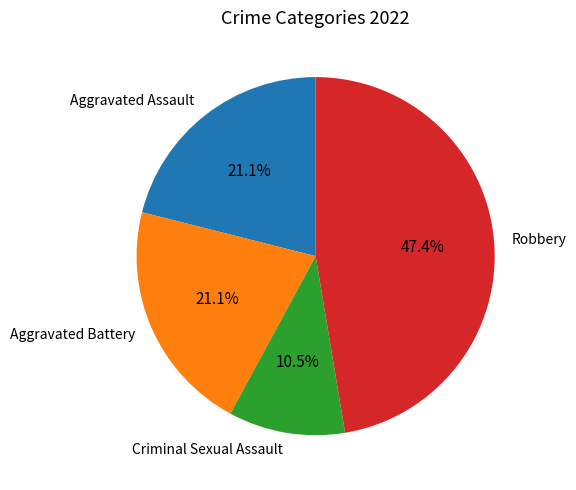

Count the number of slices in the pie.

4